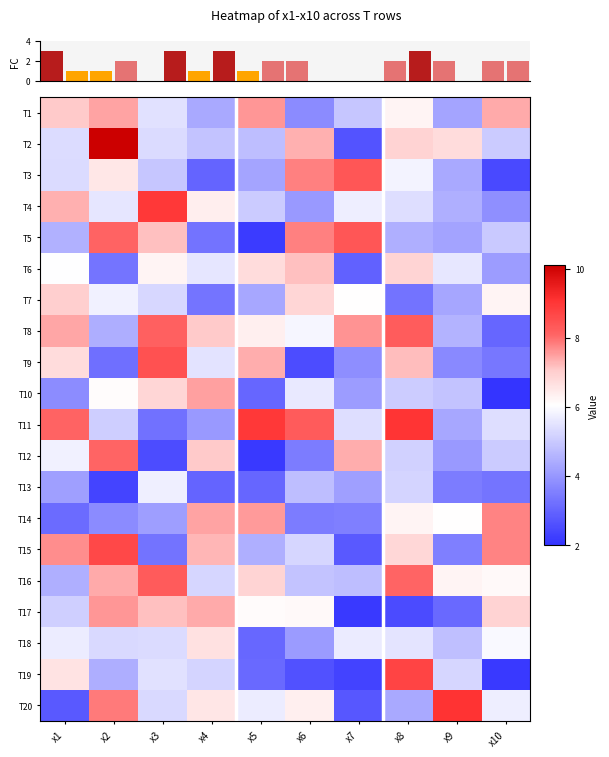

True or false: T14 has a value of 2.0 at x10.

False